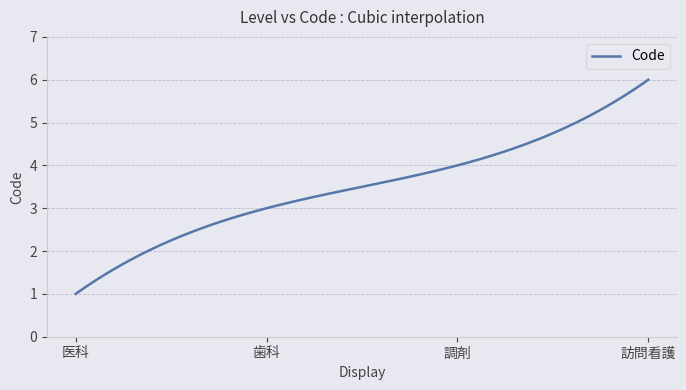

What is the greatest value displayed?

6.0